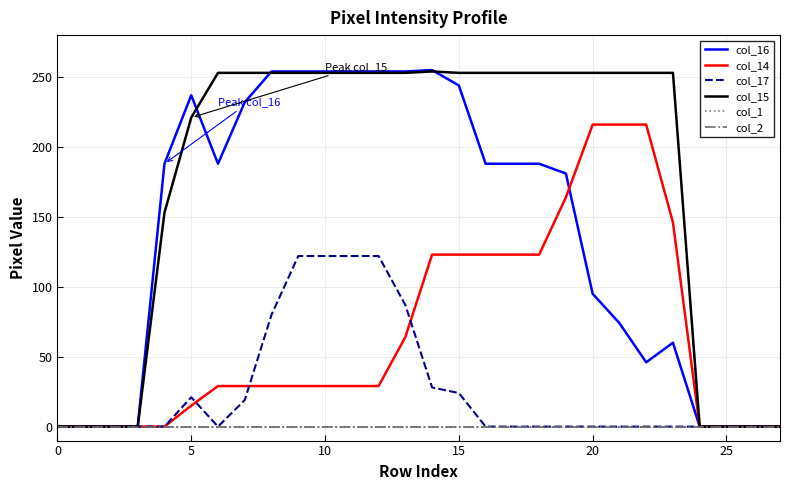

Reading right to left, list all the values displayed in this chart.

col_16: 0	0	0	0	60	46	74	95	181	188	188	188	244	255	254	254	254	254	254	254	232	188	237	188	0	0	0	0
col_14: 0	0	0	0	146	216	216	216	164	123	123	123	123	123	64	29	29	29	29	29	29	29	15	0	0	0	0	0
col_17: 0	0	0	0	0	0	0	0	0	0	0	0	24	28	87	122	122	122	122	80	19	0	21	0	0	0	0	0
col_15: 0	0	0	0	253	253	253	253	253	253	253	253	253	254	253	253	253	253	253	253	253	253	221	153	0	0	0	0
col_1: 0	0	0	0	0	0	0	0	0	0	0	0	0	0	0	0	0	0	0	0	0	0	0	0	0	0	0	0
col_2: 0	0	0	0	0	0	0	0	0	0	0	0	0	0	0	0	0	0	0	0	0	0	0	0	0	0	0	0